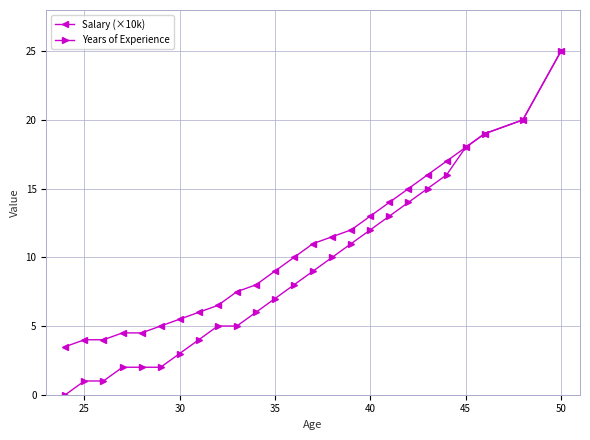

What is the greatest value displayed?

25.0